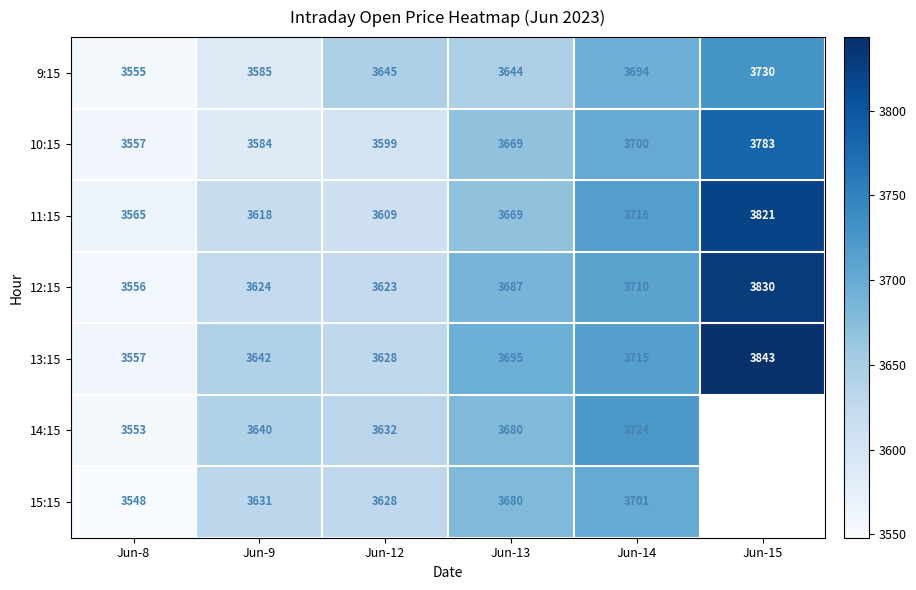

How many data points in 9:15 are less than 3645?

3